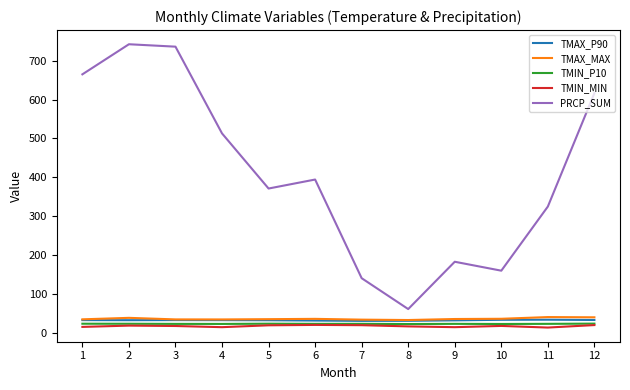

Which series has the largest range (max minus min)?

PRCP_SUM